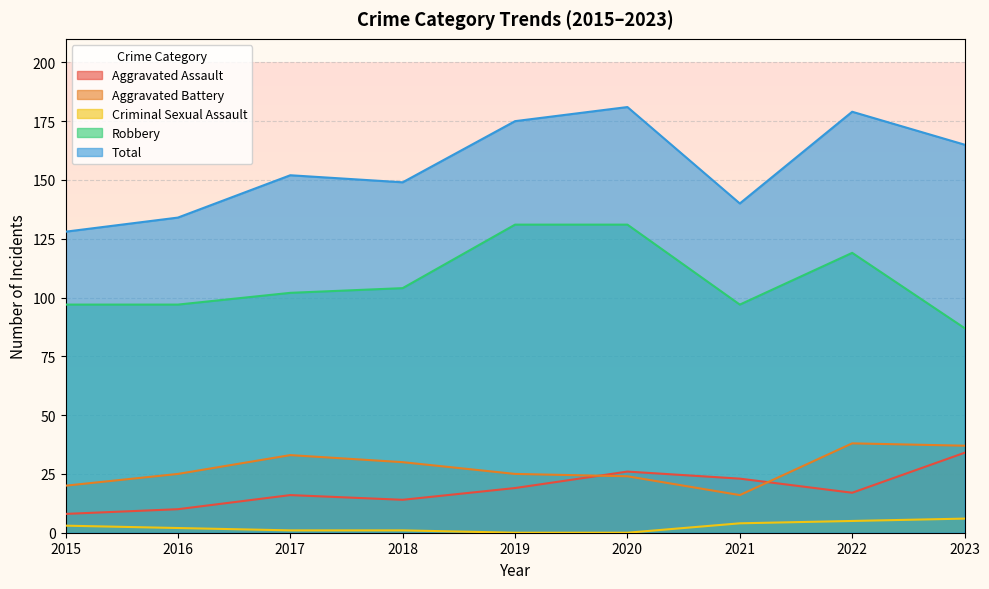

Between 2015 and 2018, which is larger?

2018